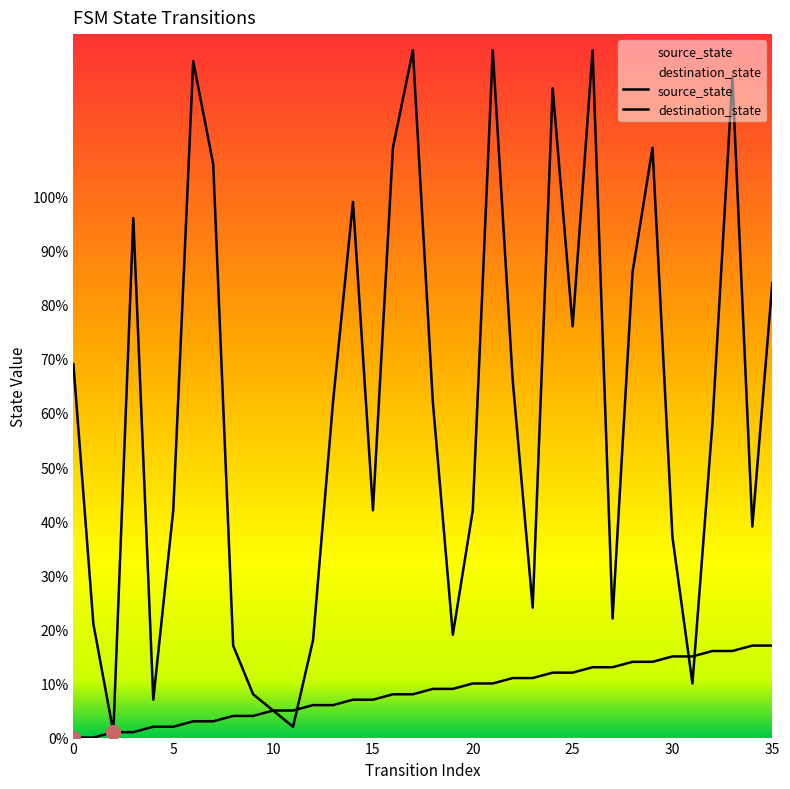

Which category has the highest value across all series?

17